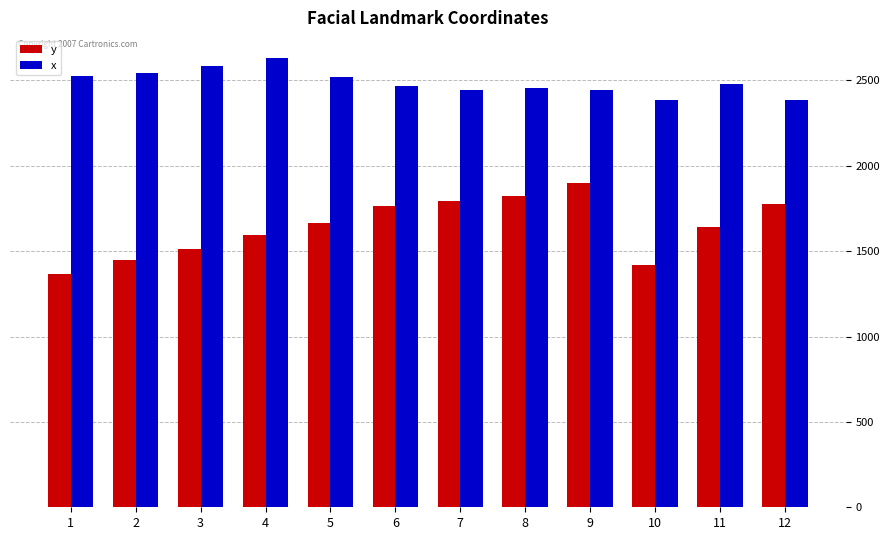

Is the value of x at 5 greater than the value of y at 11?

Yes